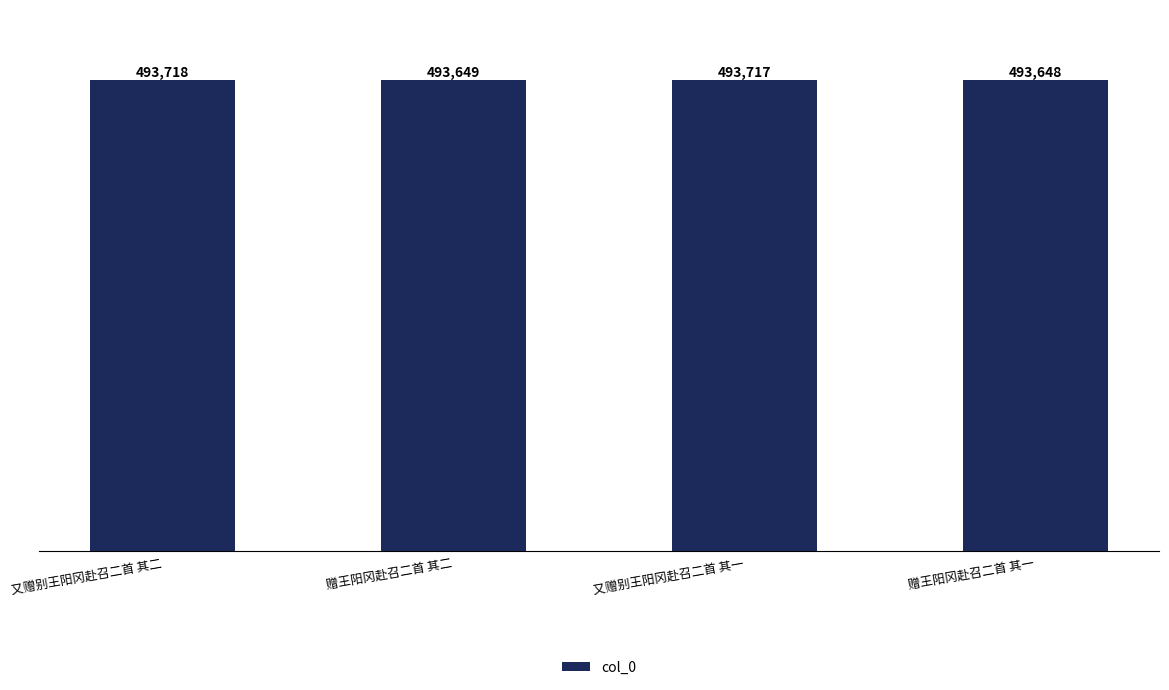

Is it true that the value at 赠王阳冈赴召二首 其二 is 306838?

False